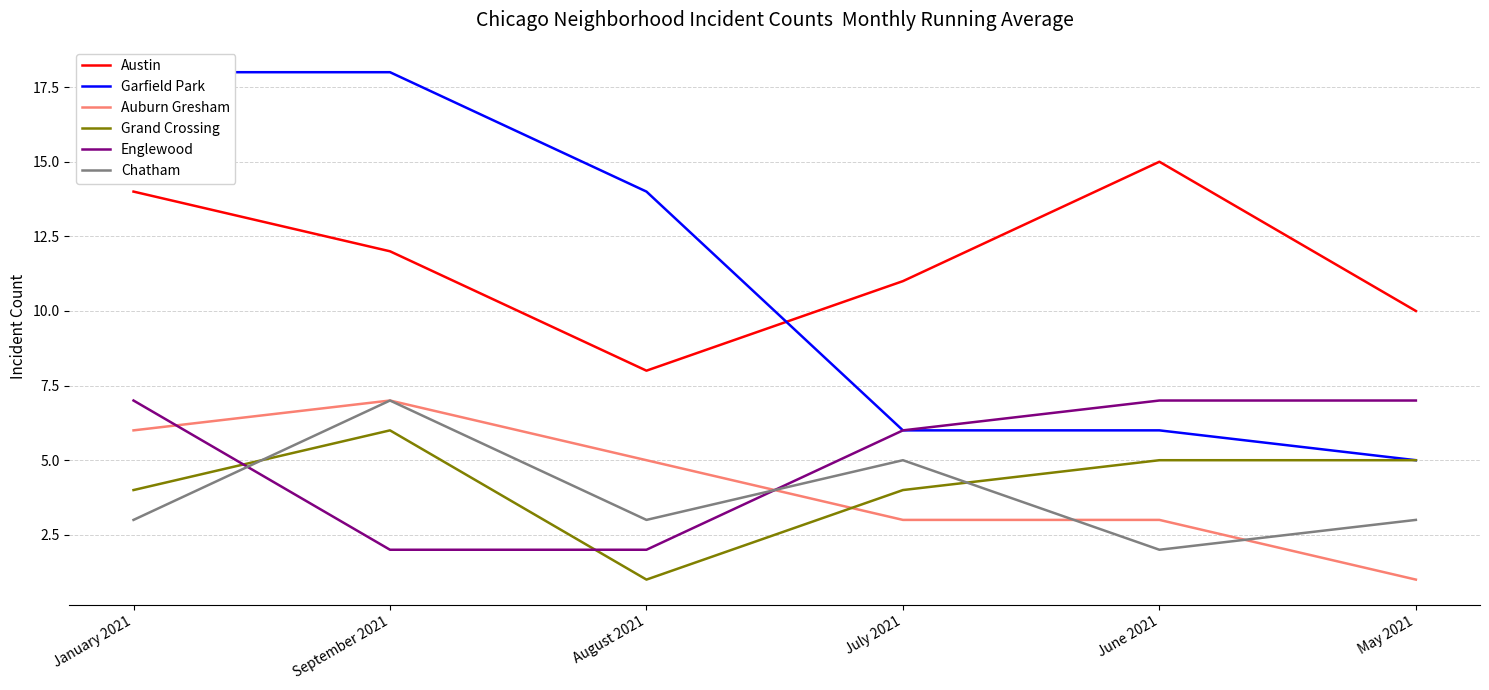

Which has a higher value, May 2021 or September 2021?

September 2021